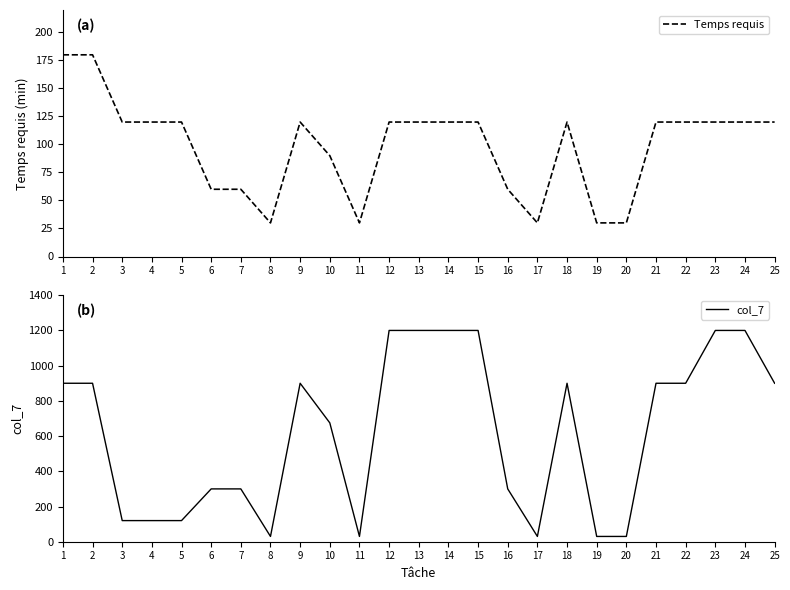

What is the value of the col_7 point at the 3rd from the left?

120